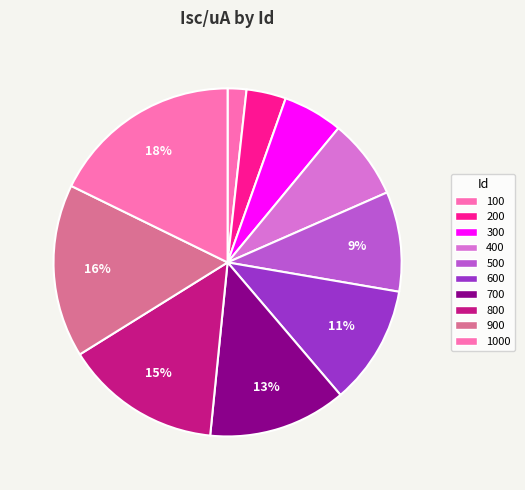

How many segments does this pie chart have?

10